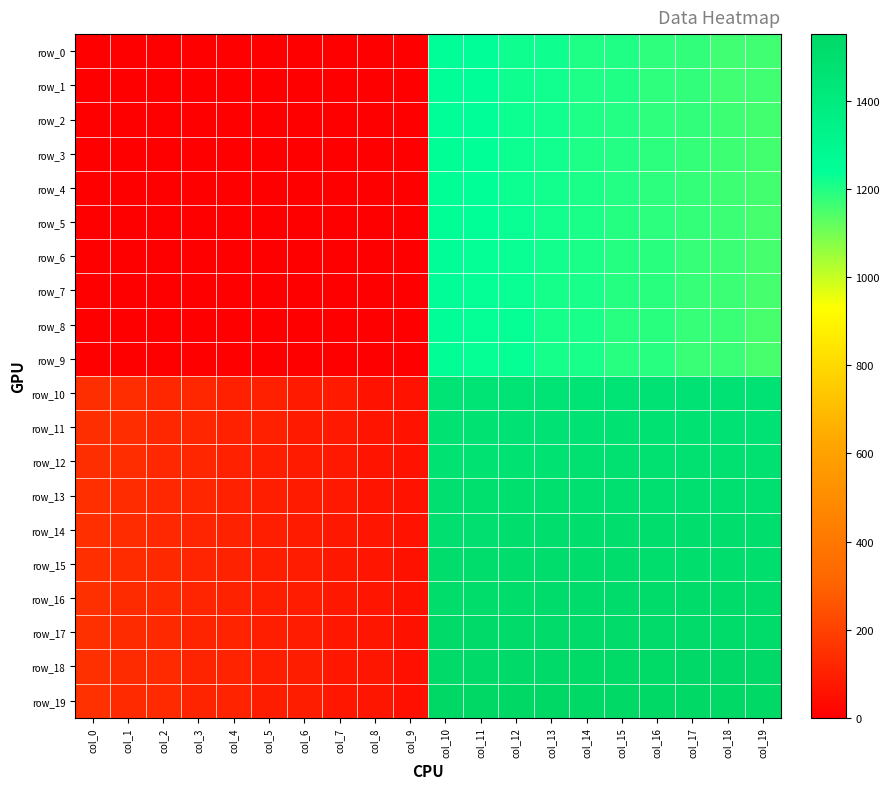

What is the total value across all series at col_1?

1375.0